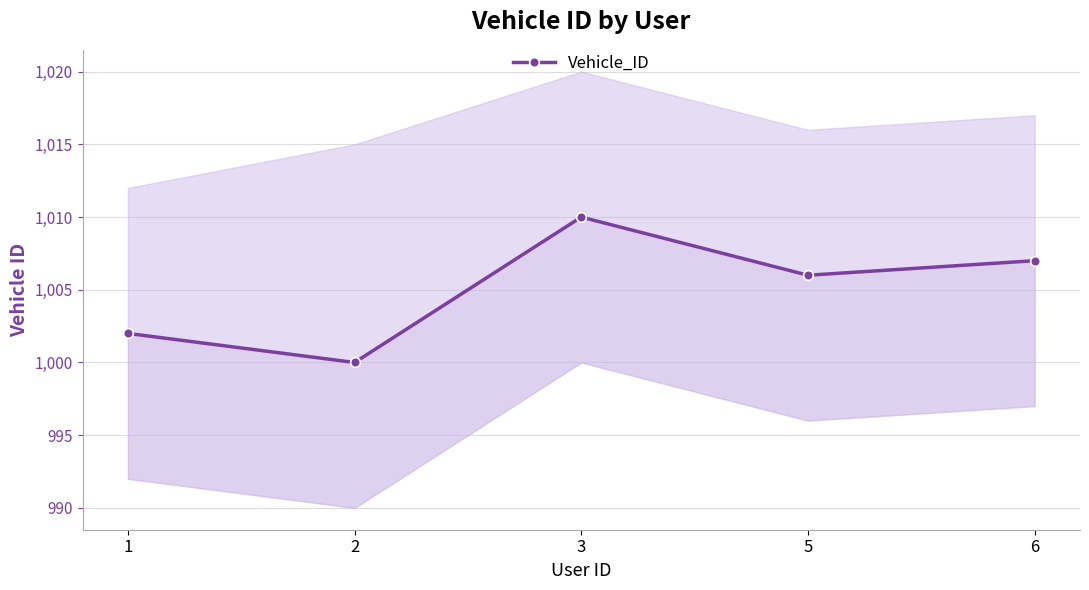

Between 5 and 1, which is larger?

5